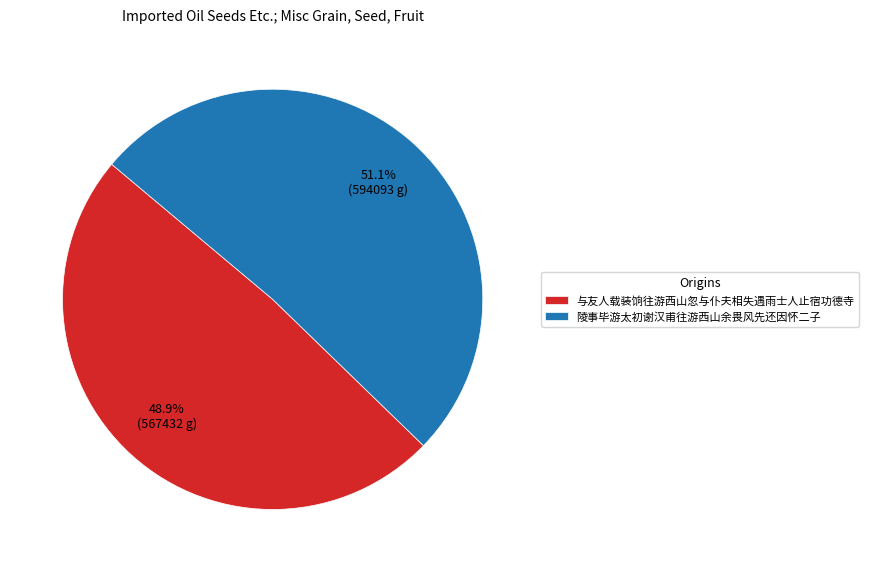

True or false: 与友人载装饷往游西山忽与仆夫相失遇雨士人止宿功德寺 accounts for 60% of the total.

False